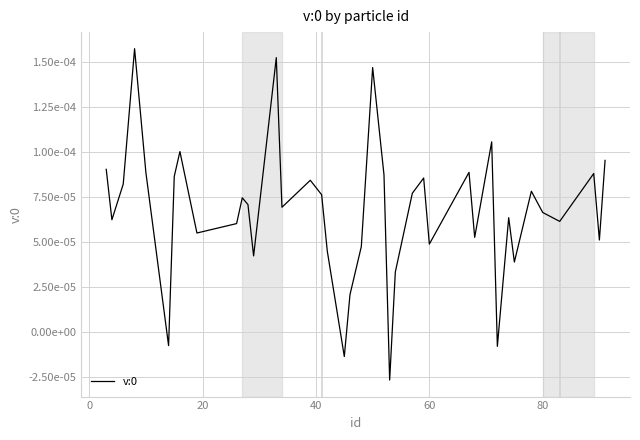

Does the chart have visible grid lines?

Yes